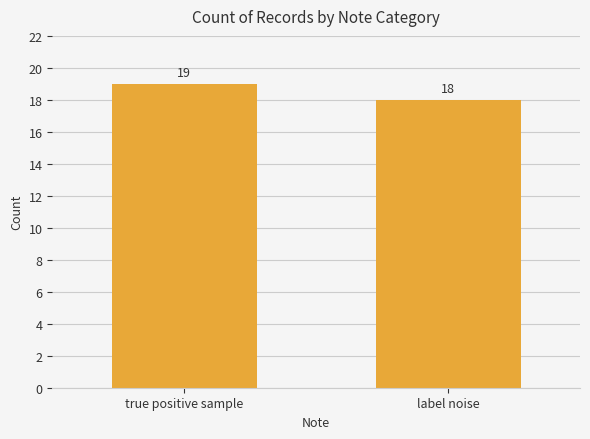

What is the difference between the values at label noise and true positive sample?

1